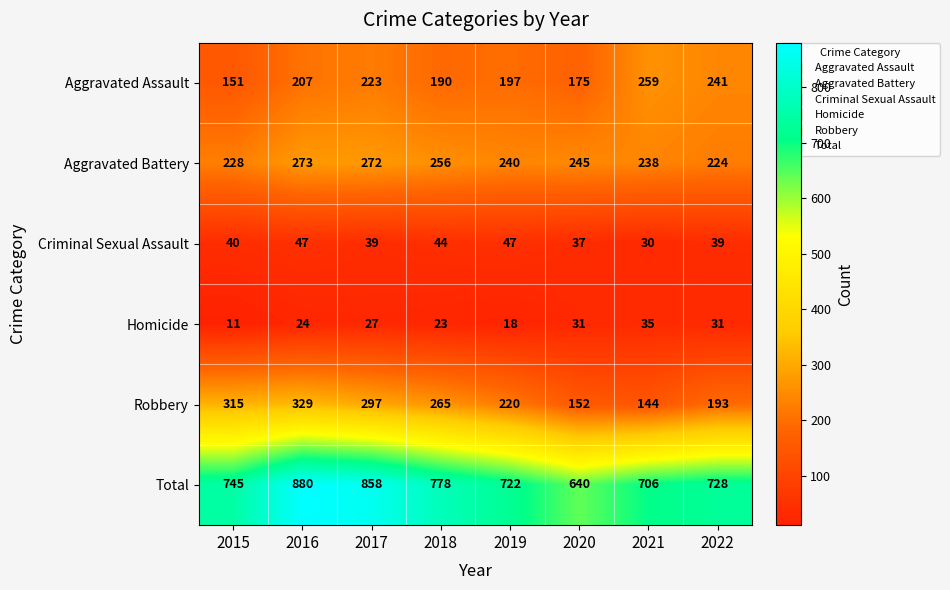

Which series changed the most between 2016 and 2021?

Robbery